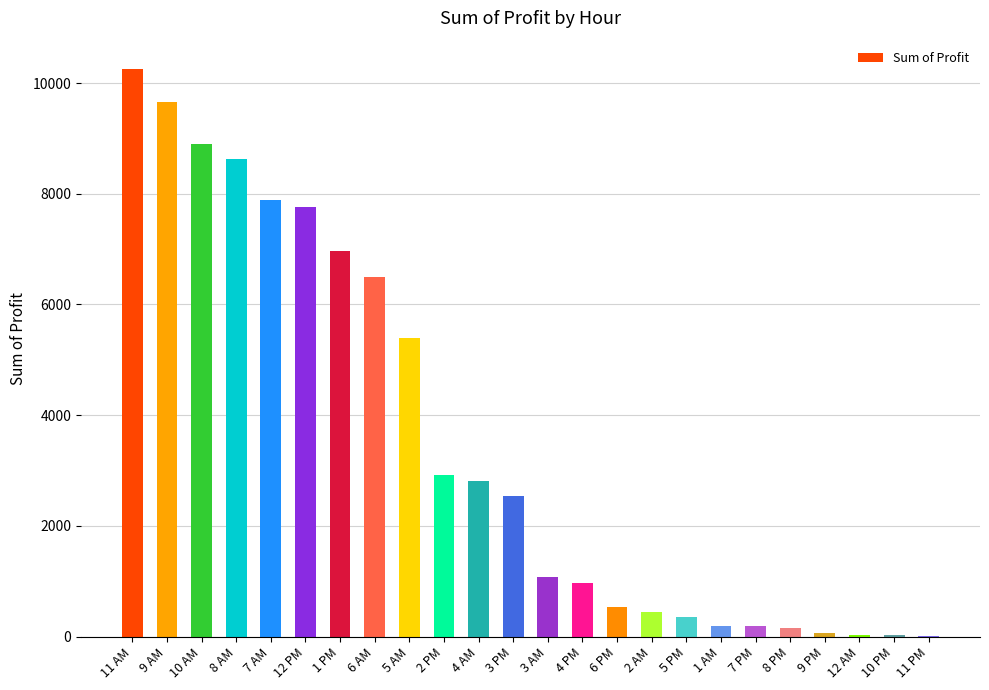

What is the maximum value shown in the chart?

10252.6